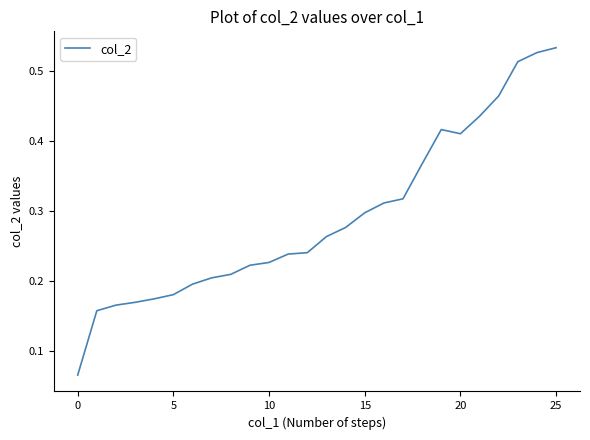

What is the difference between the second highest and minimum values?

0.5